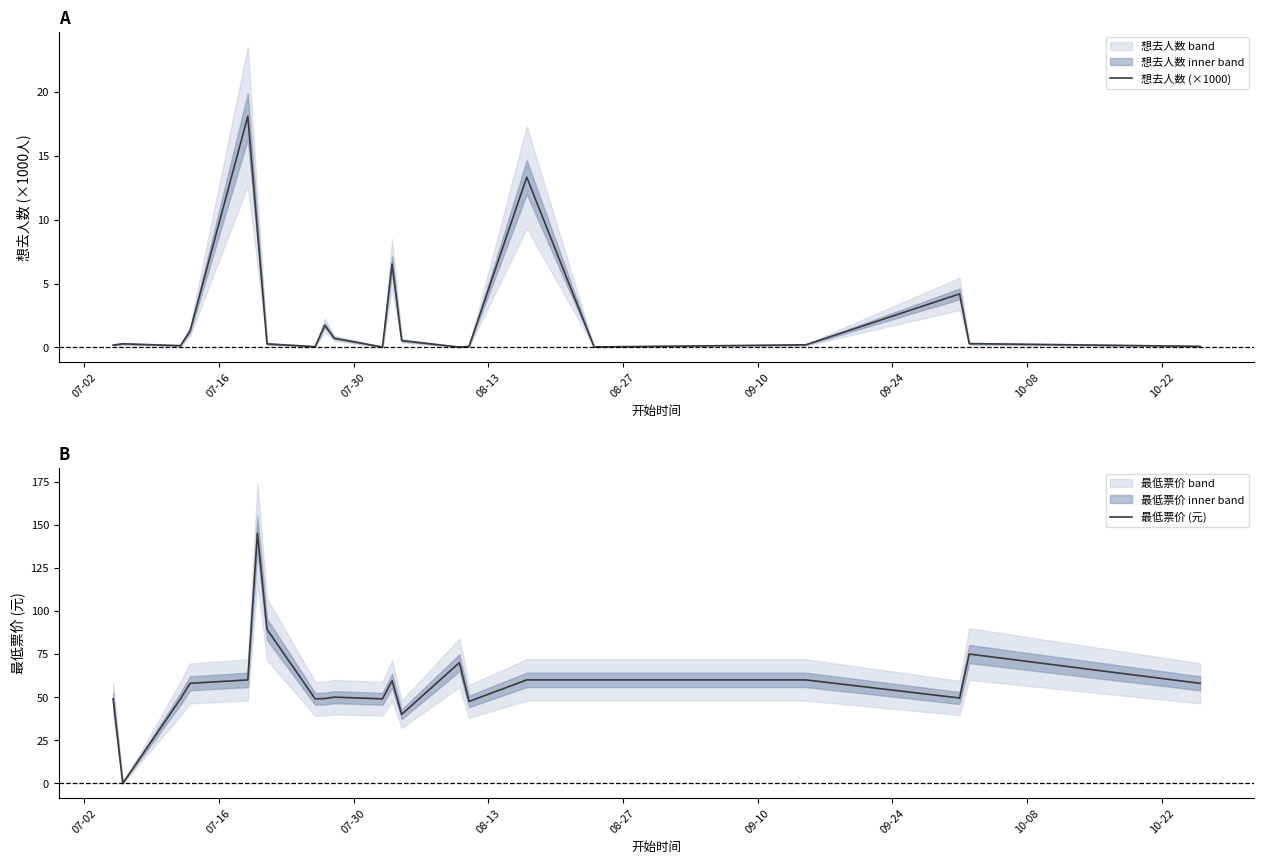

True or false: 最低票价 (元) has a value of 87.6 at 9.

False